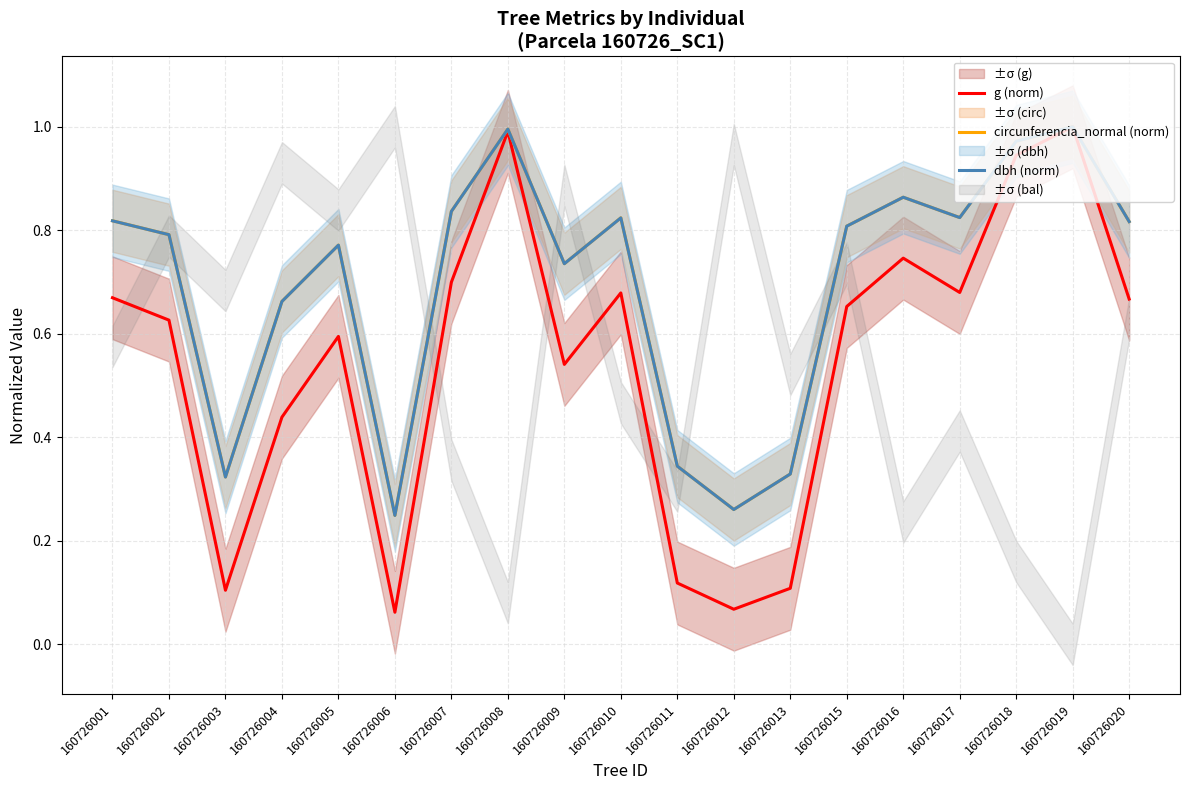

Is it true that circunferencia_normal (norm) equals 1.2 at 160726015?

False